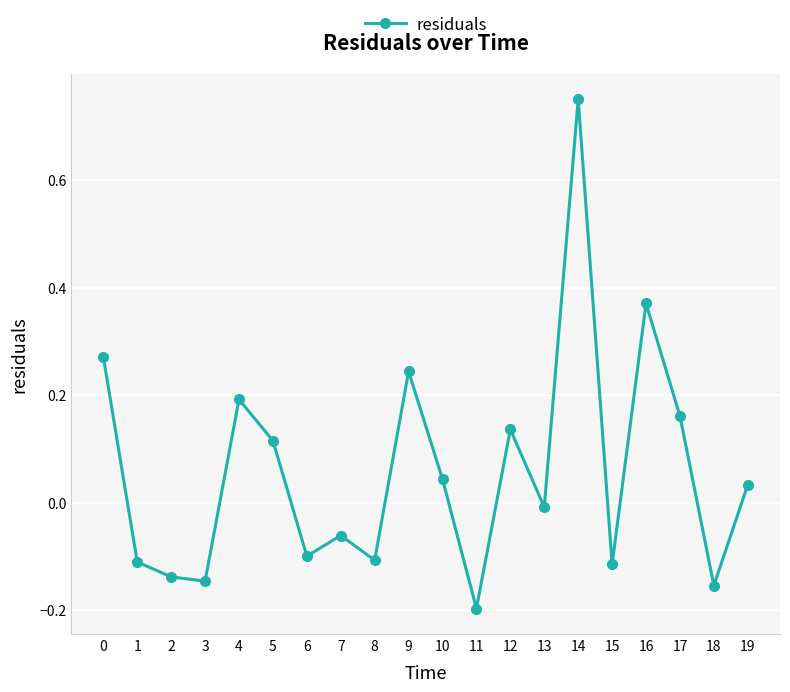

Where is the data nearest to the value 0?

13